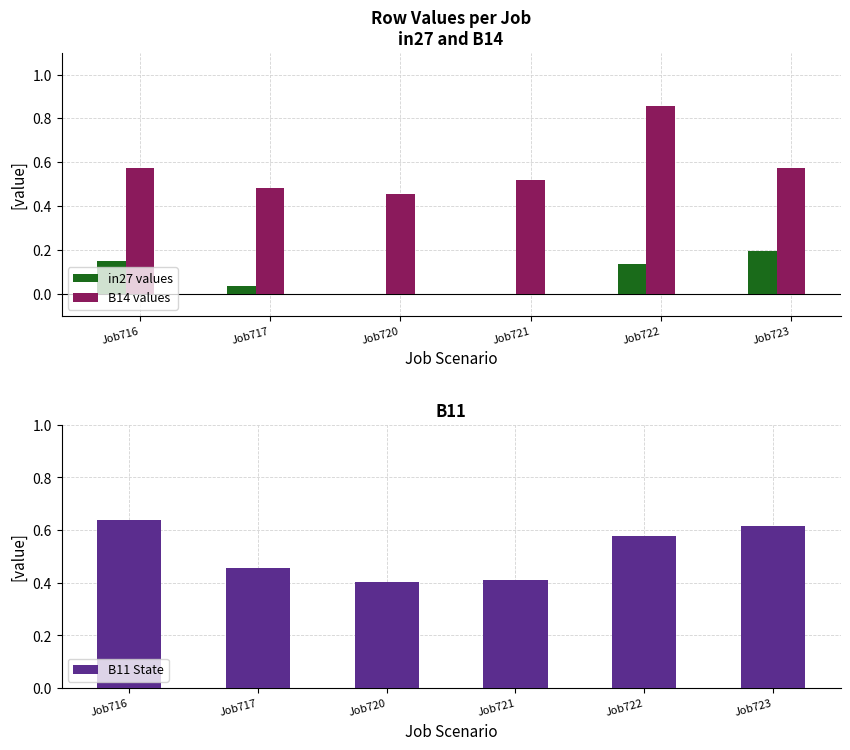

Reading left to right, list all the values displayed in this chart.

in27 values: Job716=0.2	Job717=0.0	Job720=0.0	Job721=0.0	Job722=0.1	Job723=0.2
B14 values: Job716=0.6	Job717=0.5	Job720=0.5	Job721=0.5	Job722=0.9	Job723=0.6
B11 State: Job716=0.6	Job717=0.5	Job720=0.4	Job721=0.4	Job722=0.6	Job723=0.6